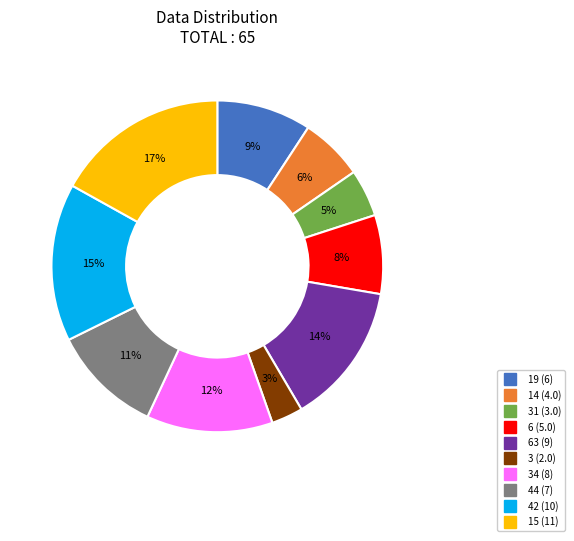

To the nearest percent, what is the difference between the largest and smallest slice percentages?

14%